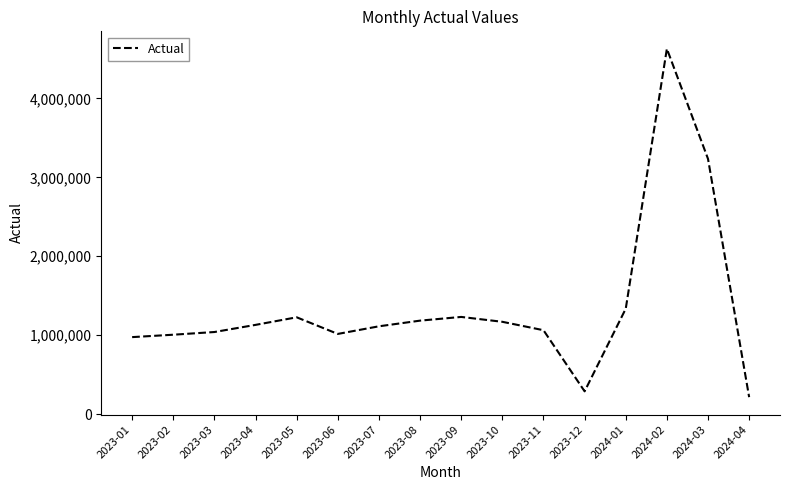

What is the ratio of the value at 2023-05 to the value at 2023-10?

1.0